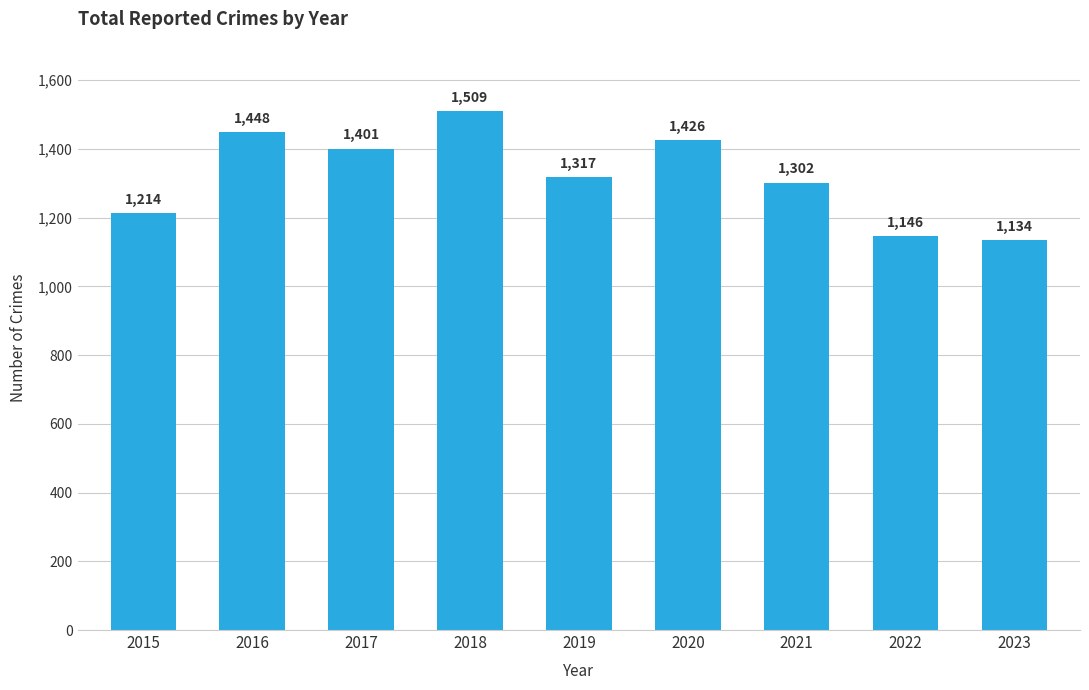

The value at 2022 is 277. True or false?

False